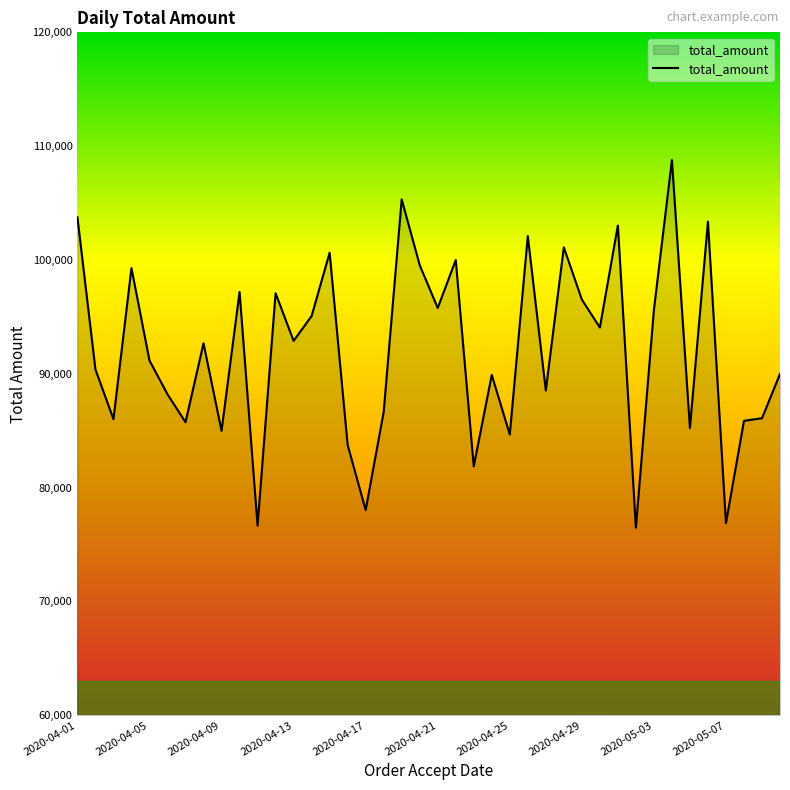

What is the smallest value displayed?

76473